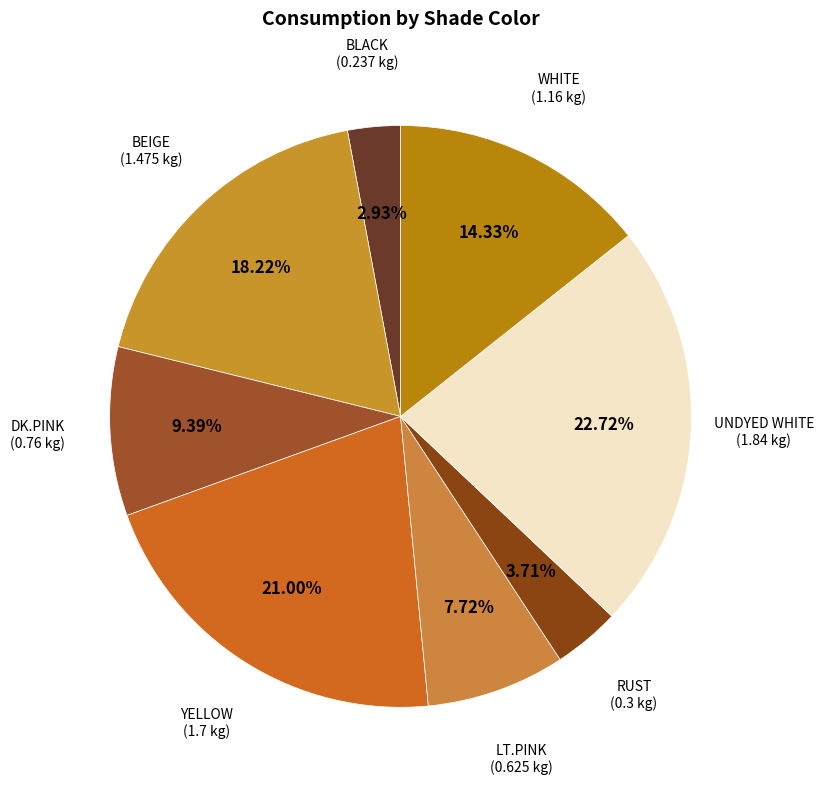

Does any single category account for the majority?

No